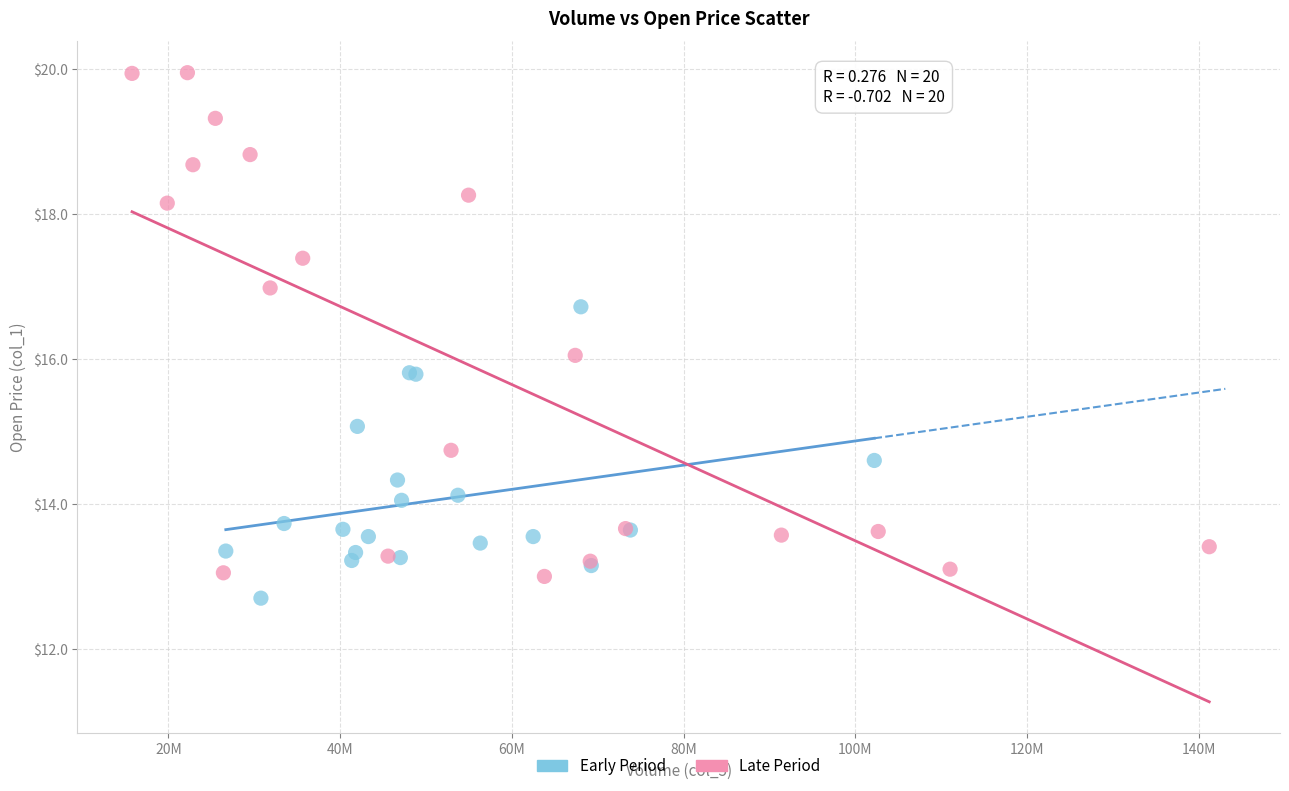

Which series has the widest spread of Y values?

Late Period